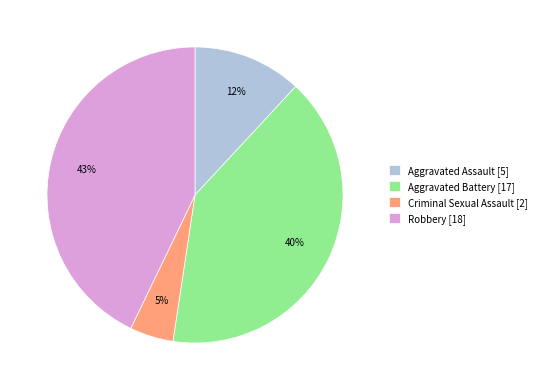

To the nearest percent, what is the average slice percentage?

25%